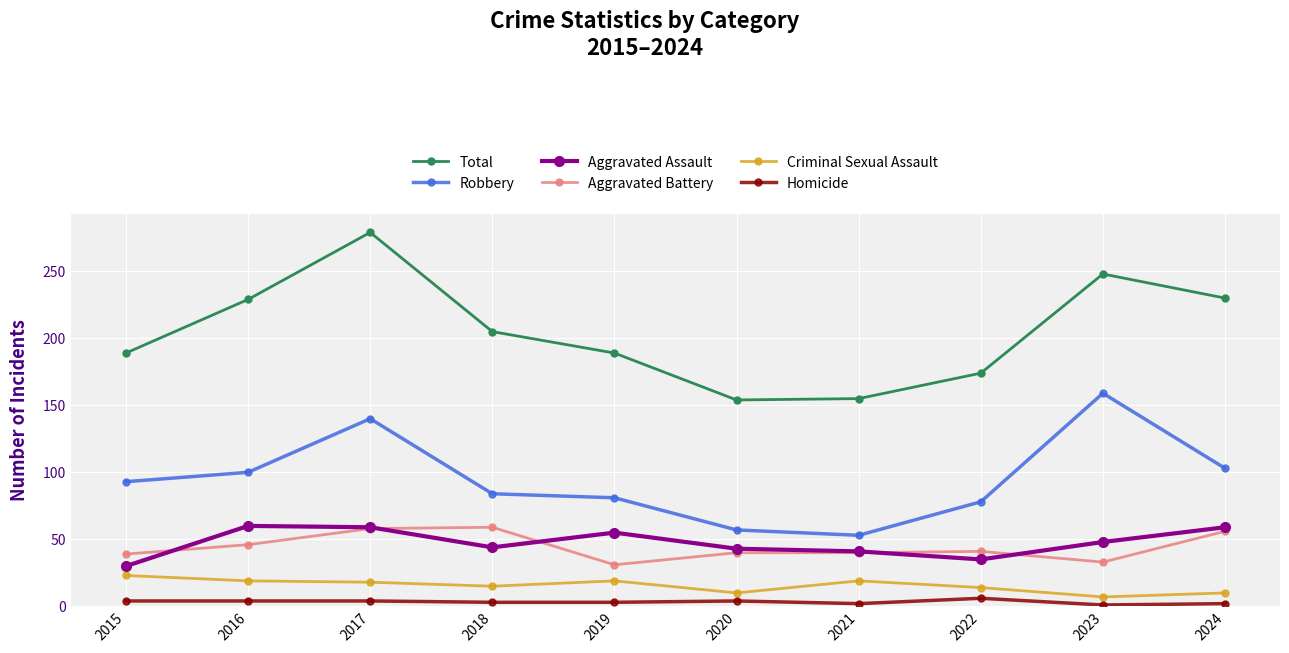

True or false: Aggravated Assault has a value of 44 at 2018.

True